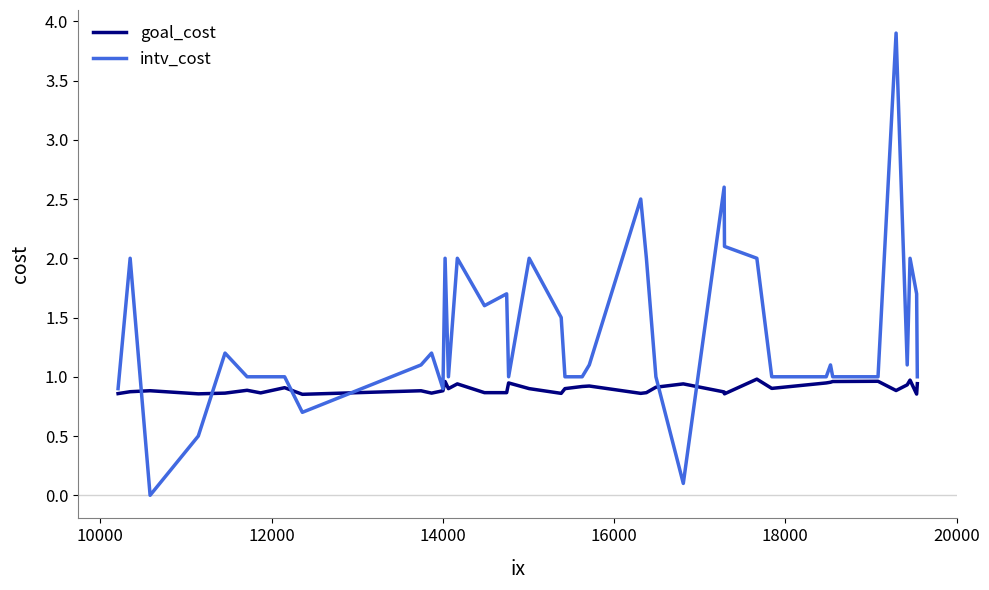

List the series in order of their peak value, lowest first.

goal_cost, intv_cost